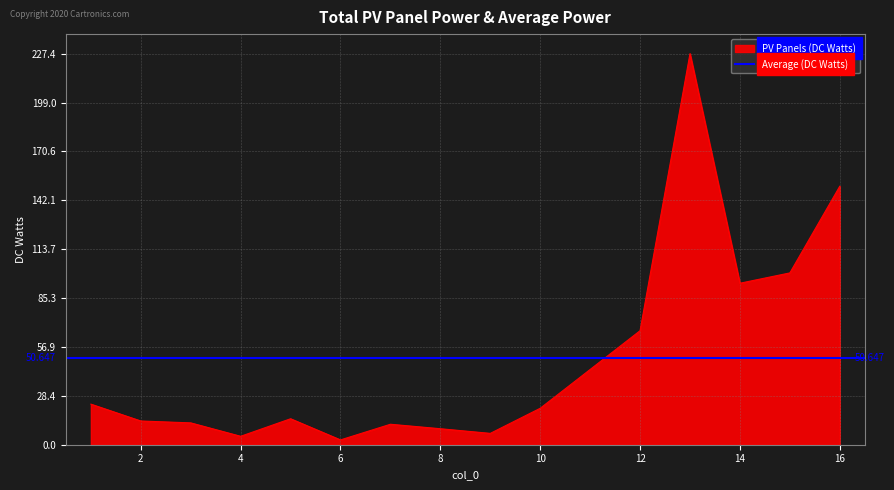

The chart shows a value of 91.5 at 16. True or false?

False